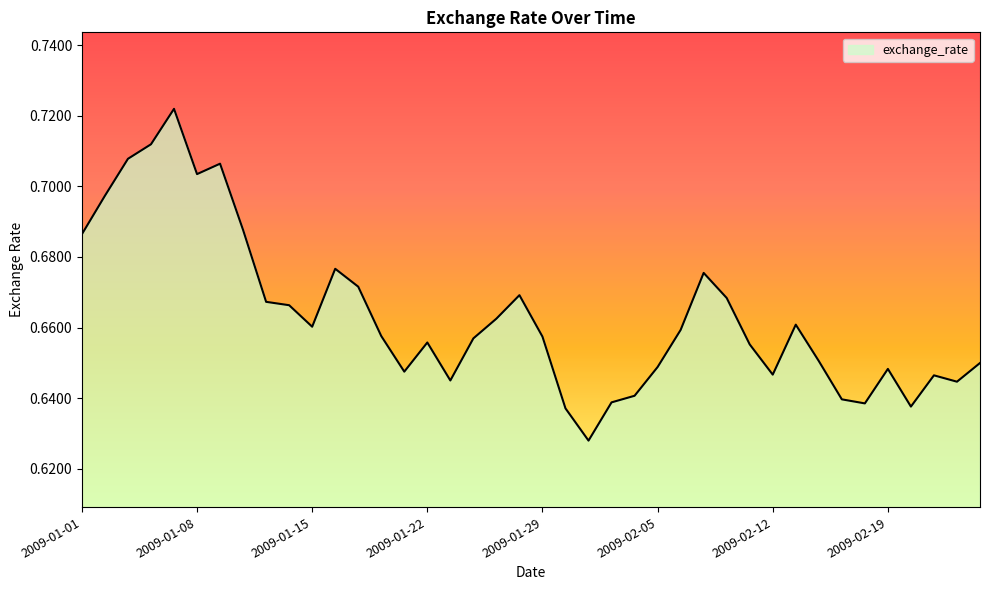

What is the label of the 28th point from the right?

2009-01-19